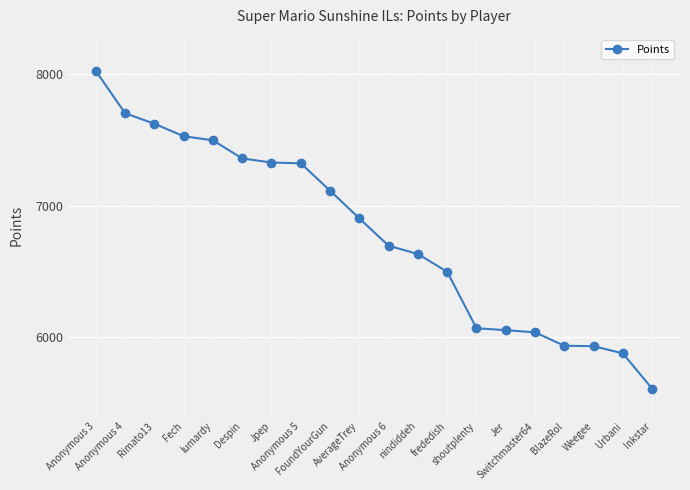

Is this an area chart (filled region under the line)?

No